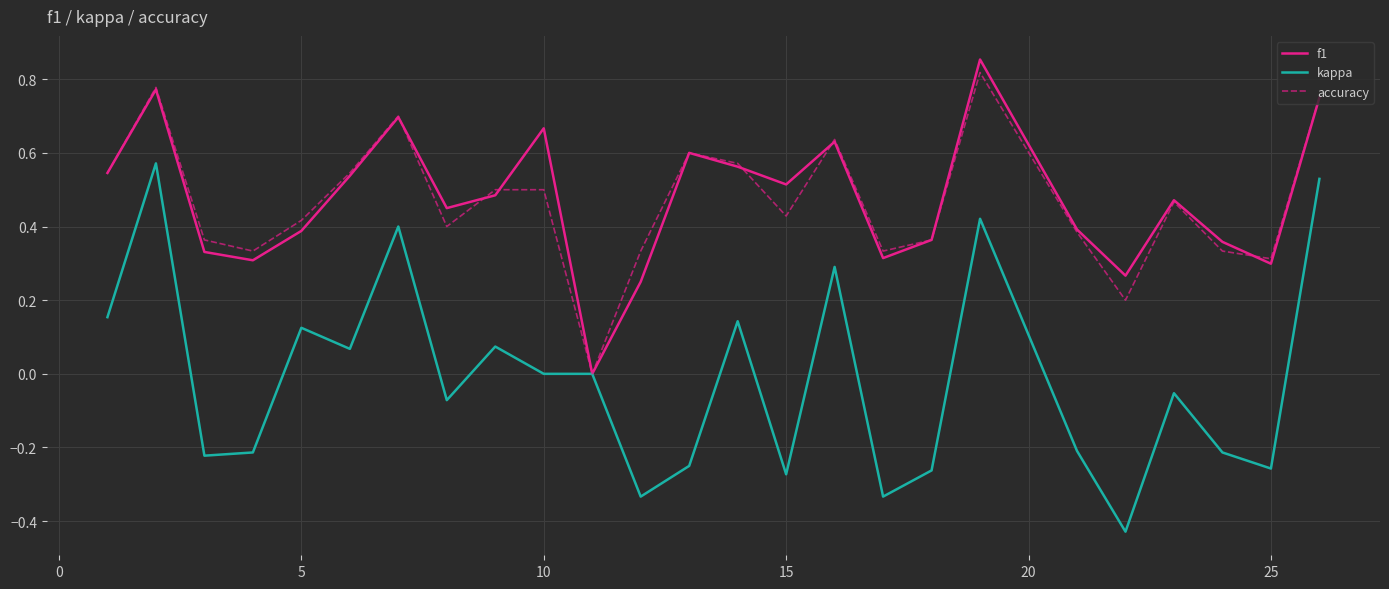

Which series has the largest range (max minus min)?

kappa